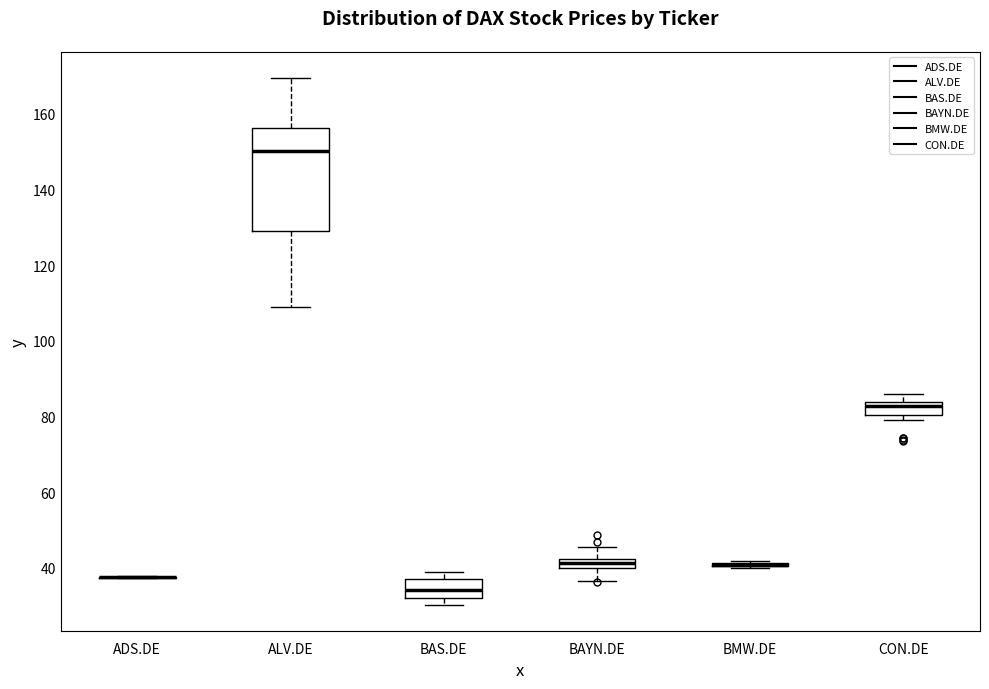

Where is the lower edge of the box for BAS.DE on the y-axis? The values are not printed on the chart, so give them approximately, as read against the axis.

32